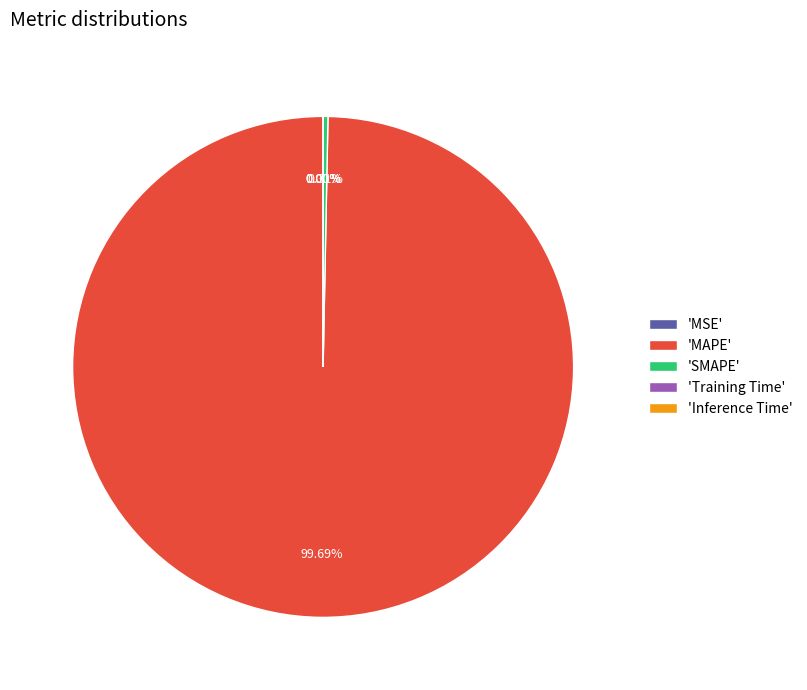

Is there any slice that represents more than half of the pie?

Yes